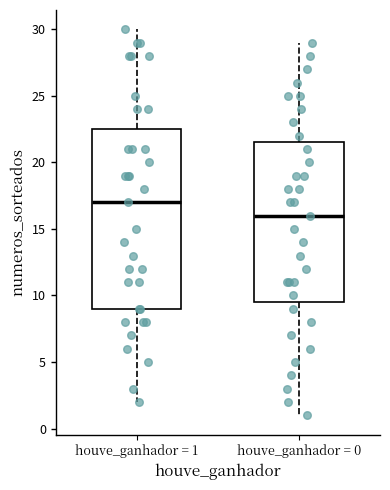

Comparing the boxes themselves (not the whiskers), which one is the tallest?

houve_ganhador = 1